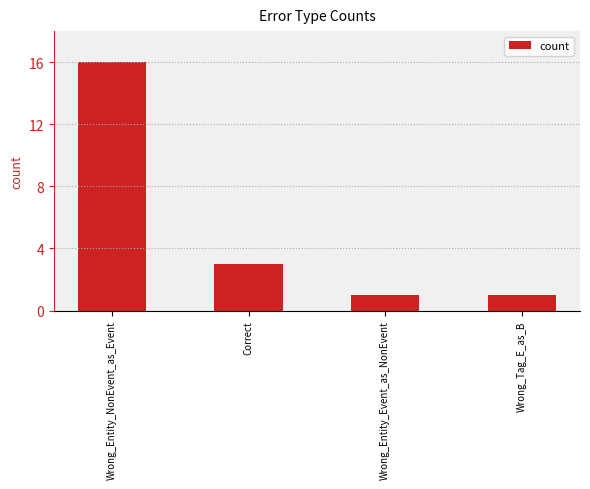

What value does the data have at Wrong_Tag_E_as_B?

1